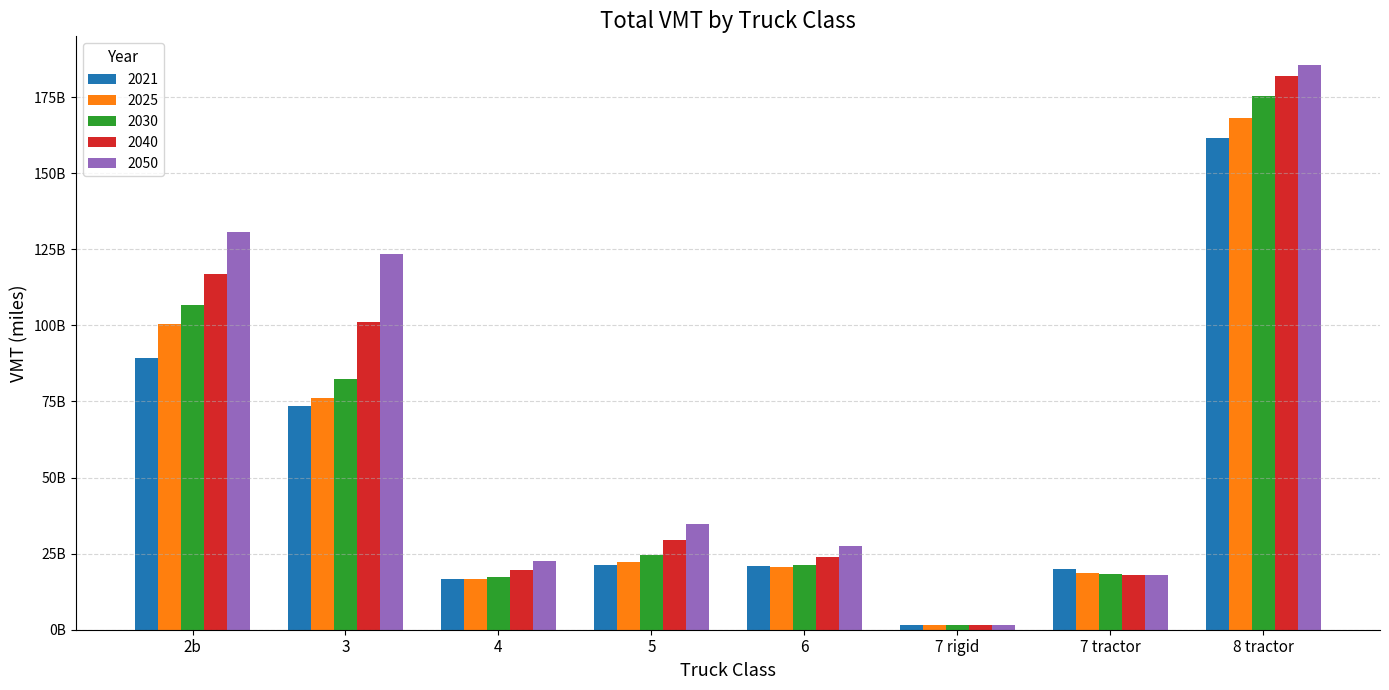

What are all the series names shown in the legend?

2021, 2025, 2030, 2040, 2050